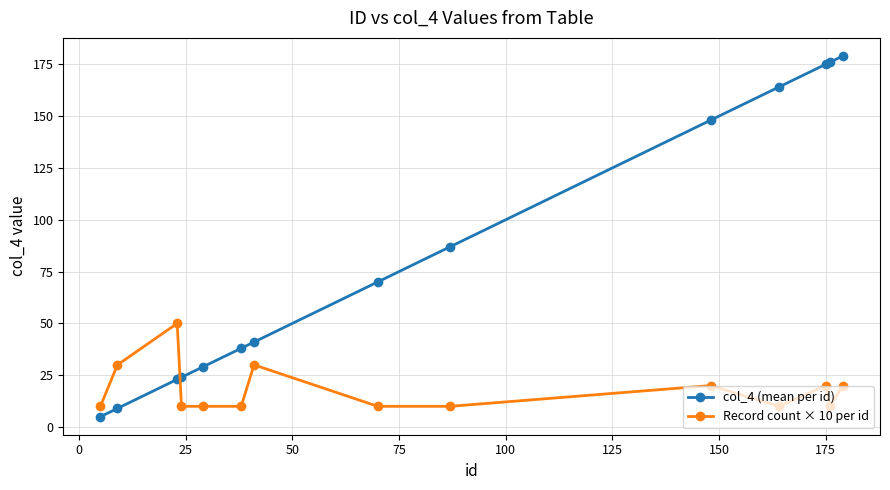

True or false: Record count × 10 per id and col_4 (mean per id) cross at least once.

True